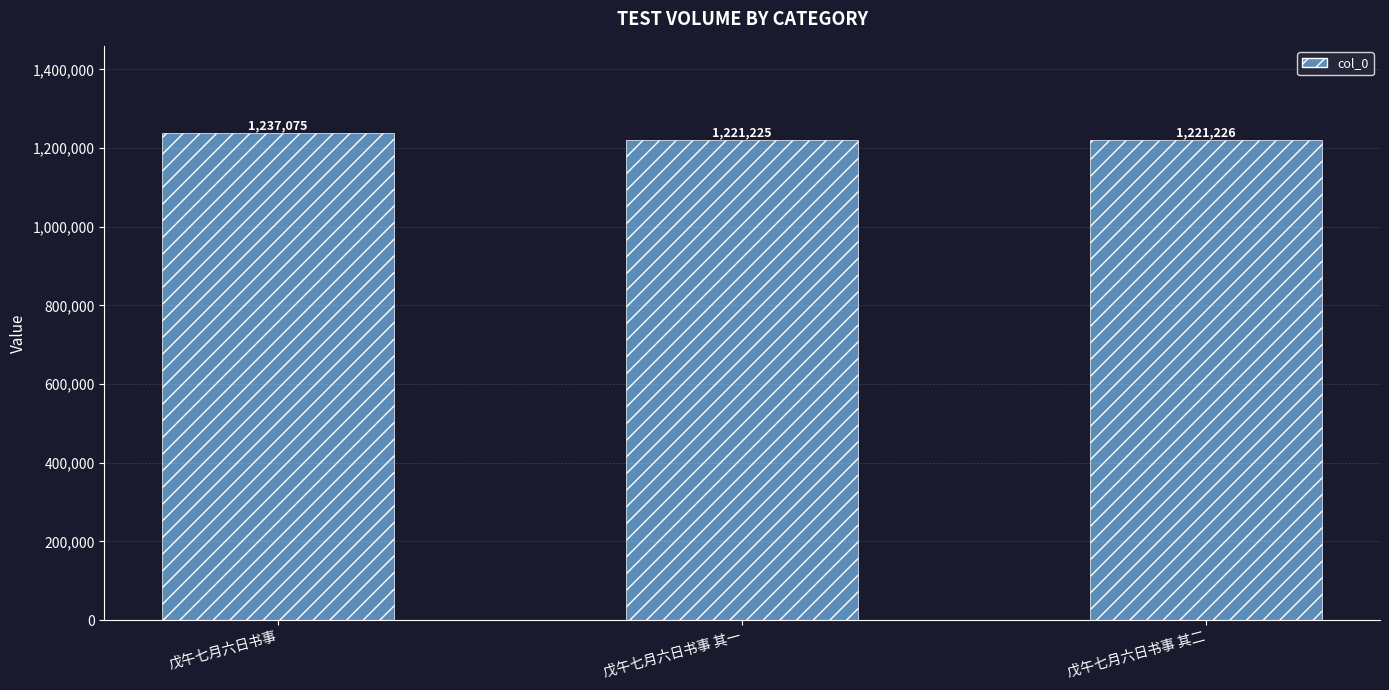

Is it true that the value at 戊午七月六日书事 其二 is 273224?

False